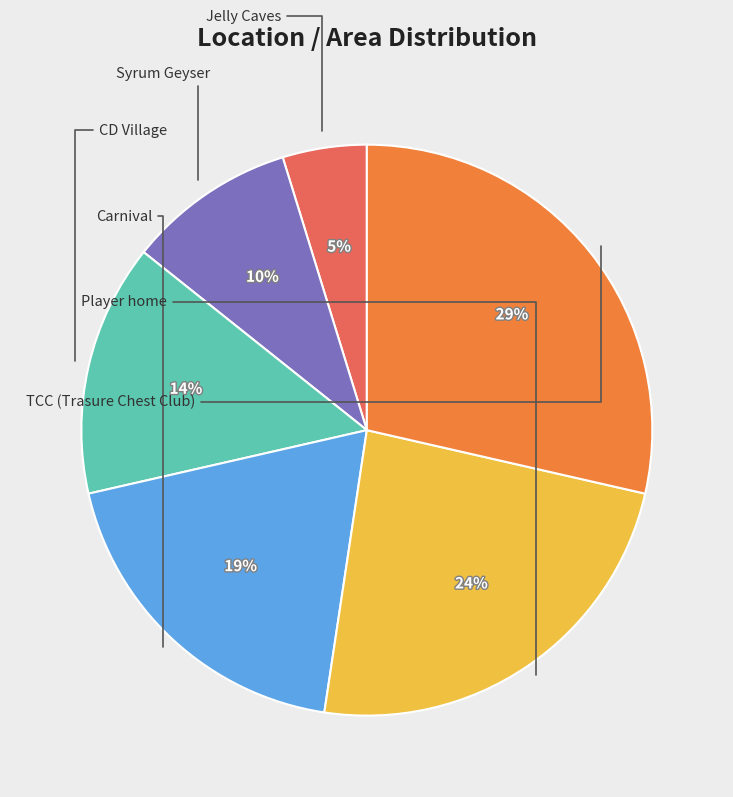

Is there any slice that represents more than half of the pie?

No